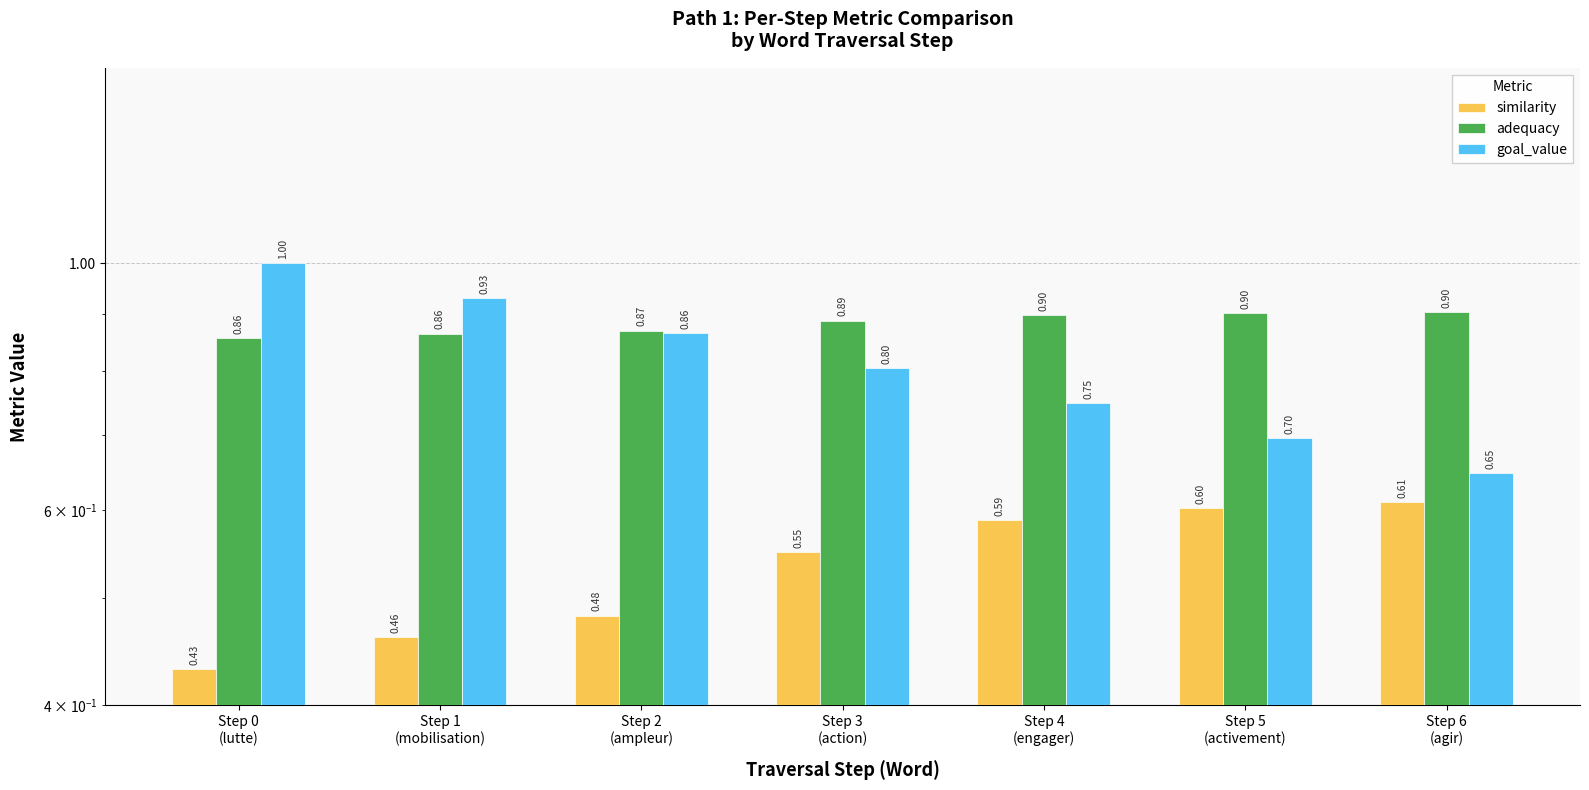

What is the value of the similarity bar at the 6th from the left?

0.6